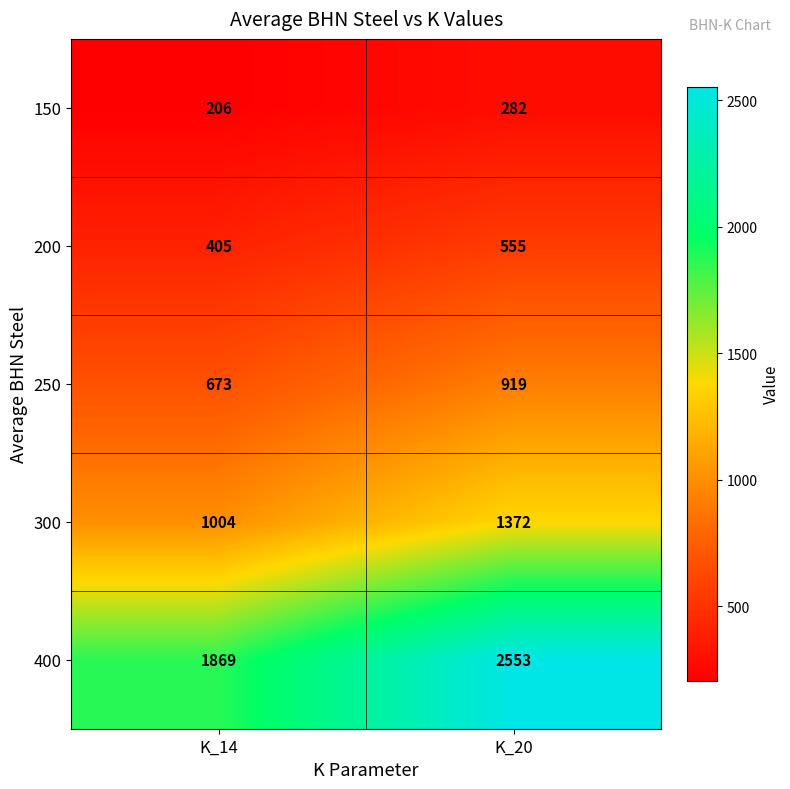

Which label corresponds to the largest value in the chart?

K_20